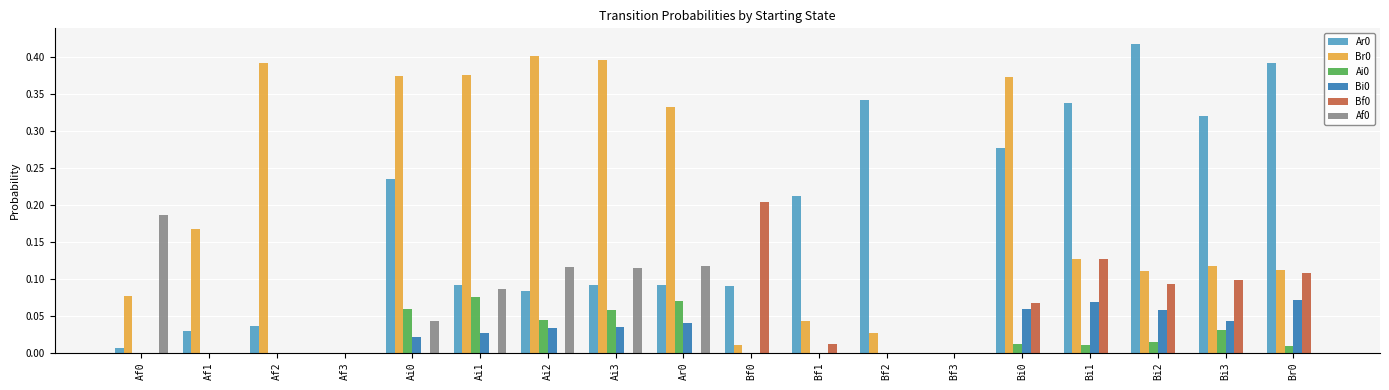

How many series are shown in this chart?

6